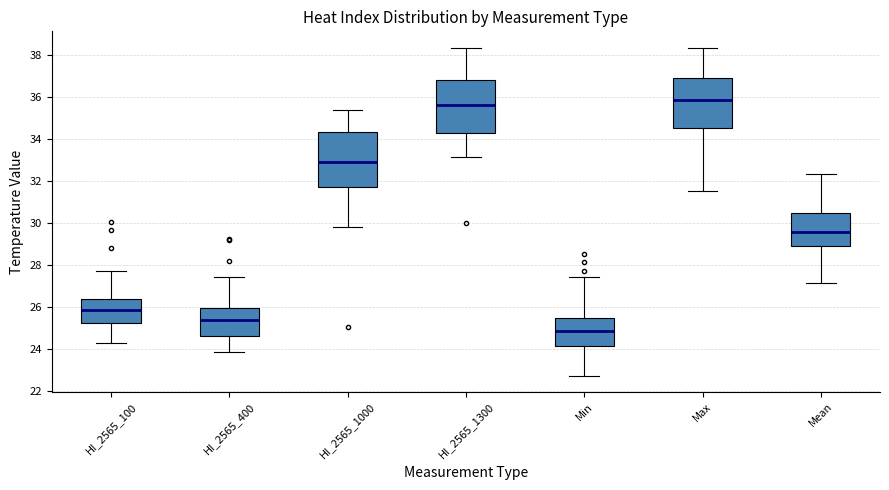

Which box's median line is the lowest?

Min